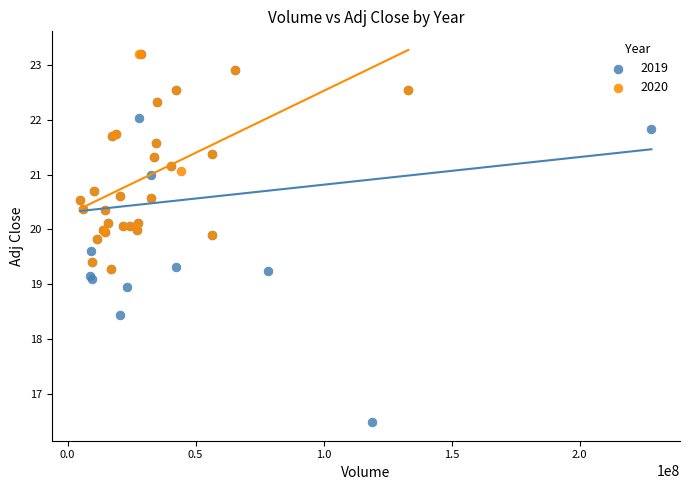

Which series has the largest Y range (max minus min)?

2019